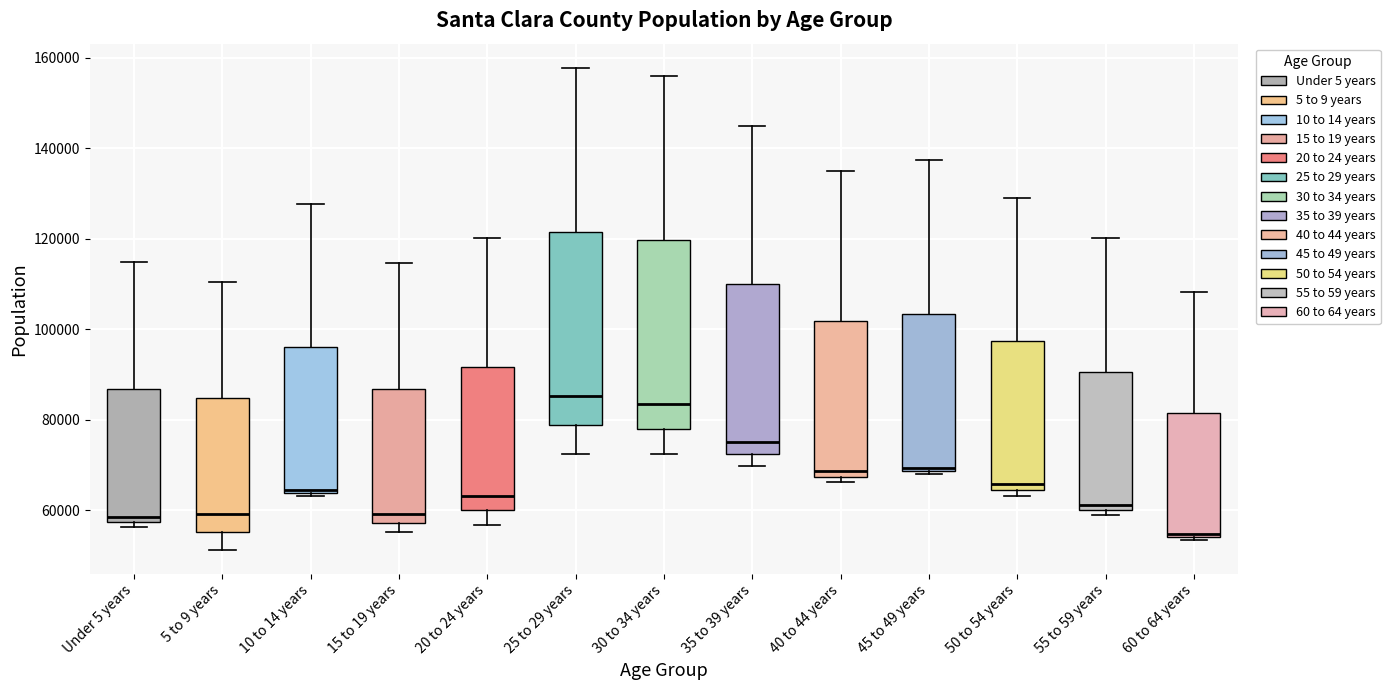

Where is the lower edge of the box for 5 to 9 years on the y-axis? The values are not printed on the chart, so give them approximately, as read against the axis.

56000